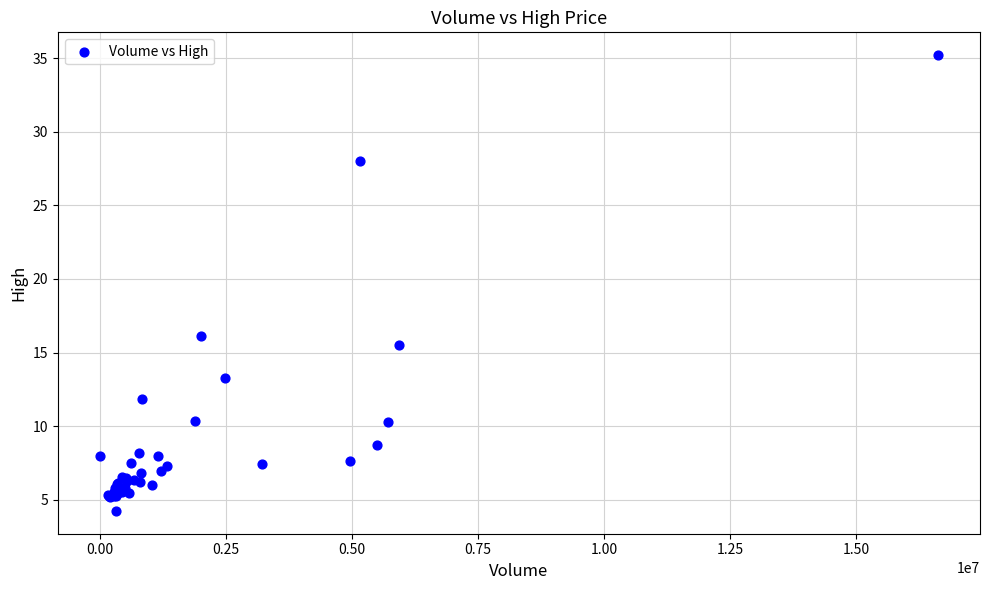

What Y value in the scatter plot is closest to 19?

16.1